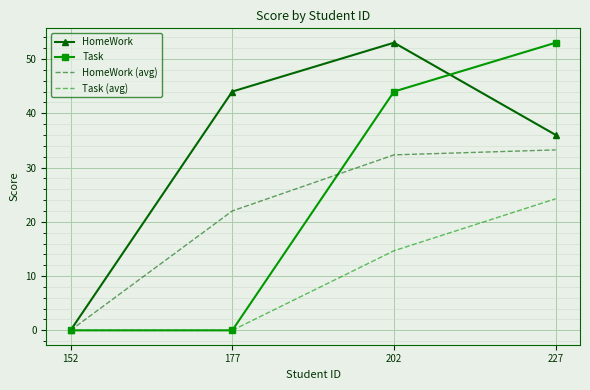

Is the value of Task at 202 greater than the value of HomeWork (avg) at 202?

Yes